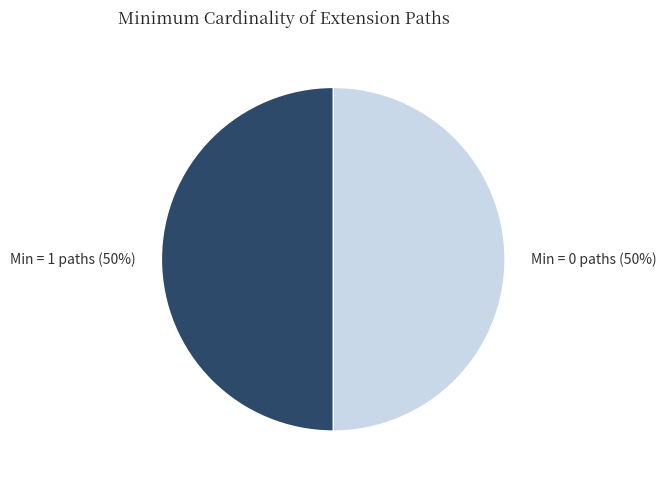

The Min = 1 paths (50%) slice represents 50% of the pie. True or false?

True